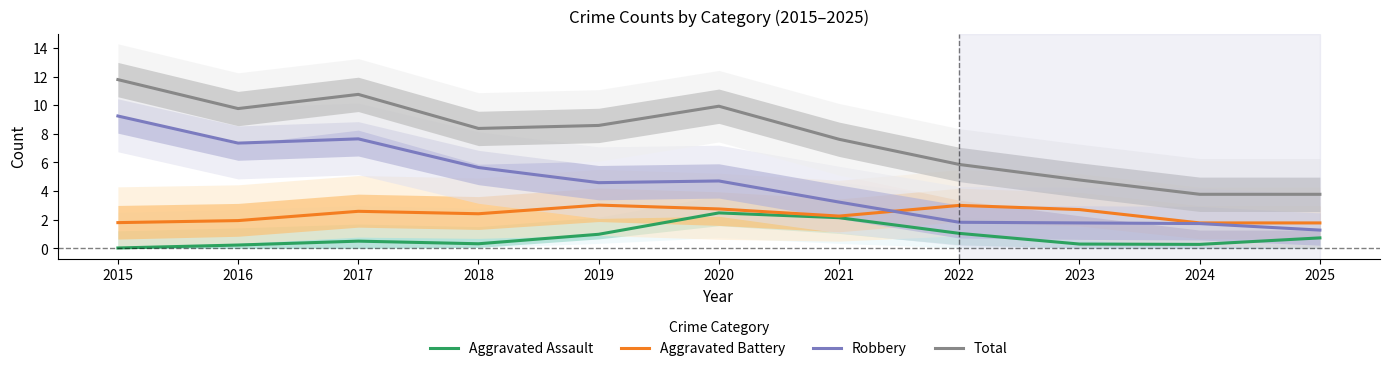

What is the sum of all Total values?

85.0